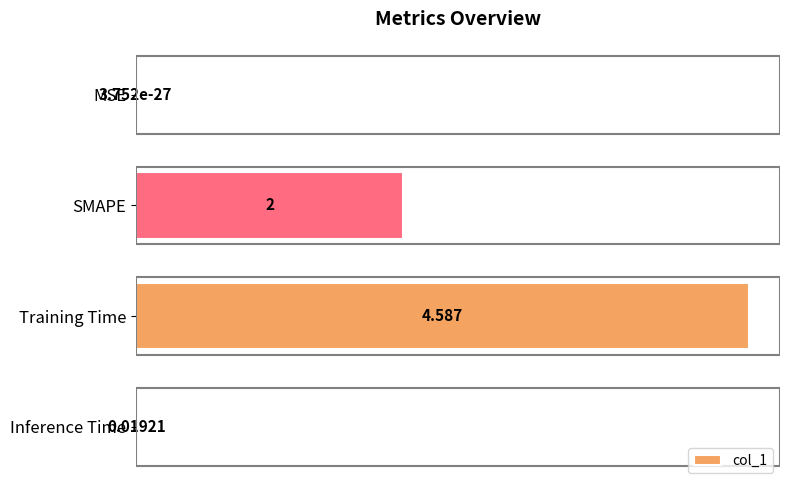

At which category does the chart reach its peak across all series?

Training Time